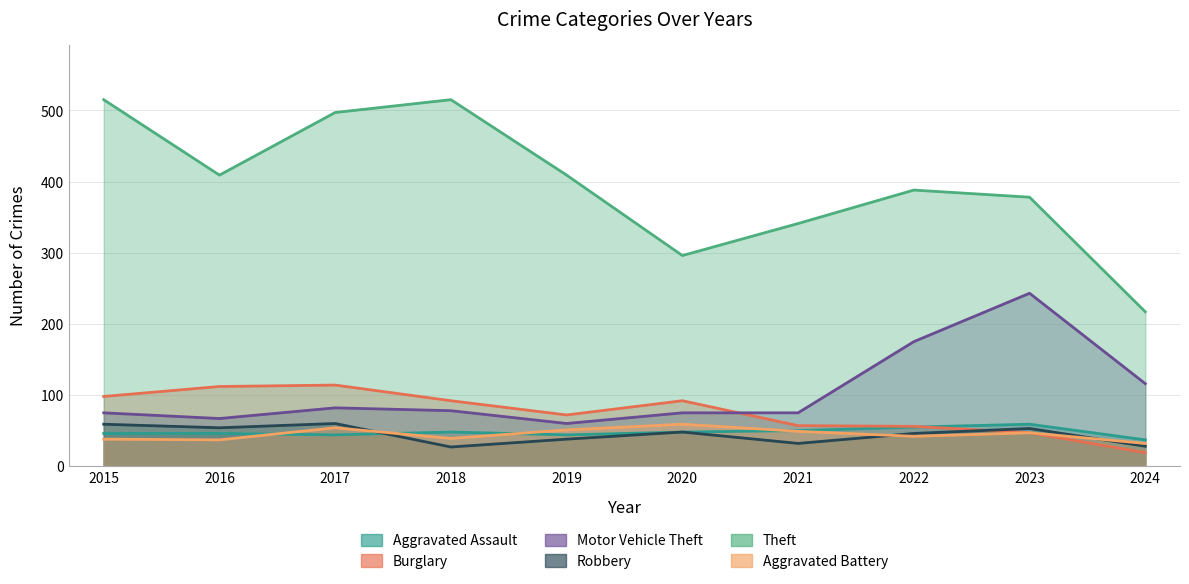

True or false: Robbery has a value of 27 at 2018.

True